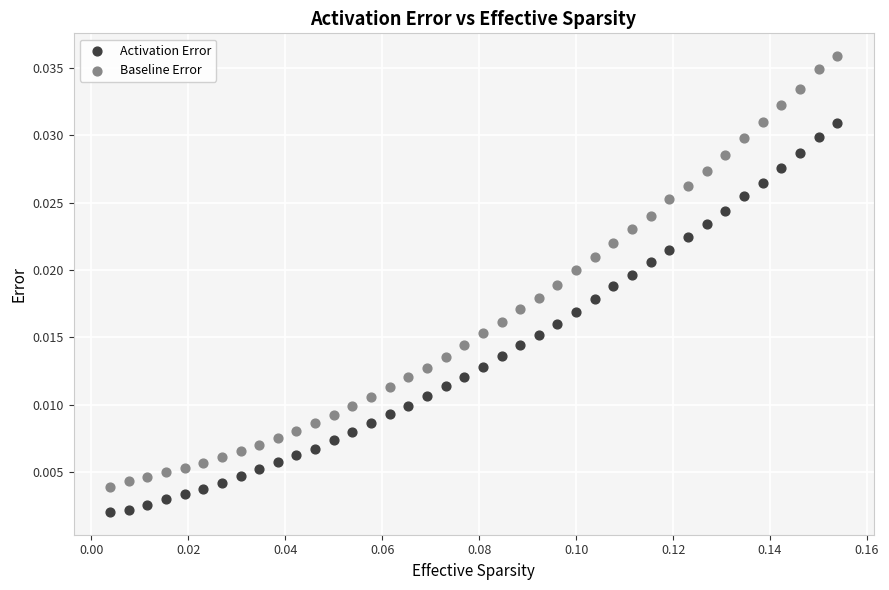

Which series contains the highest Y value?

Baseline Error